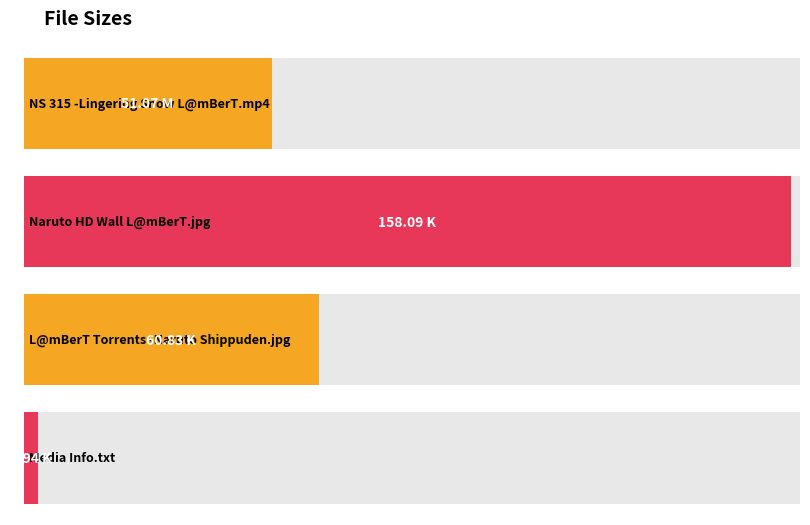

What is the label of the 1st bar from the left?

NS 315 -Lingering Snow L@mBerT.mp4